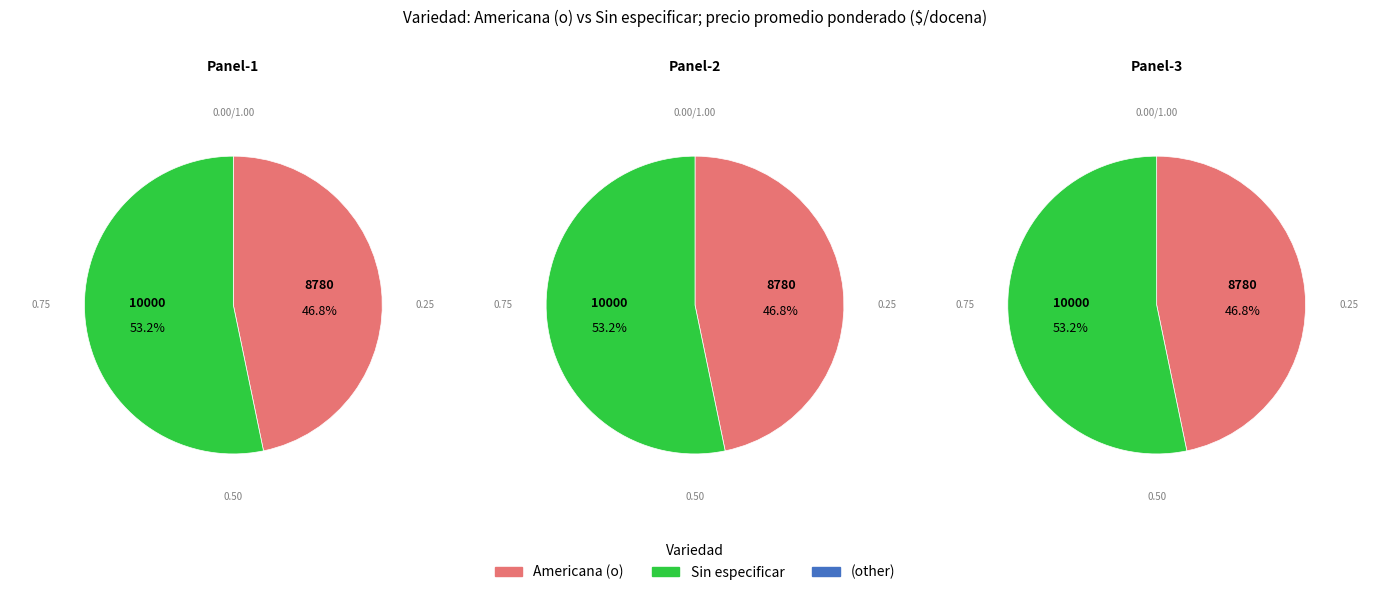

Count the number of slices in the pie.

2